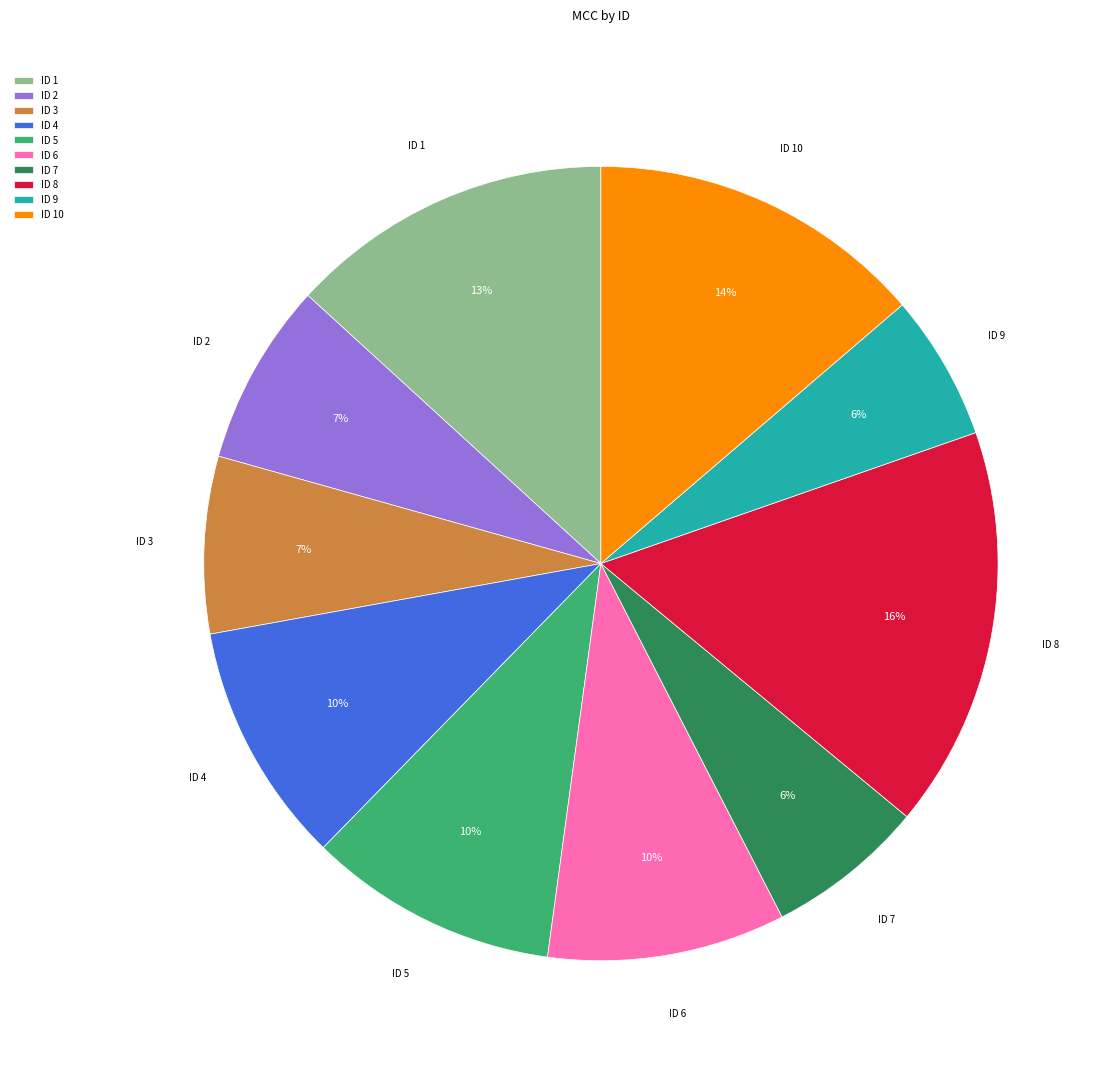

What percentage is the ID 6 slice, to the nearest percent?

10%